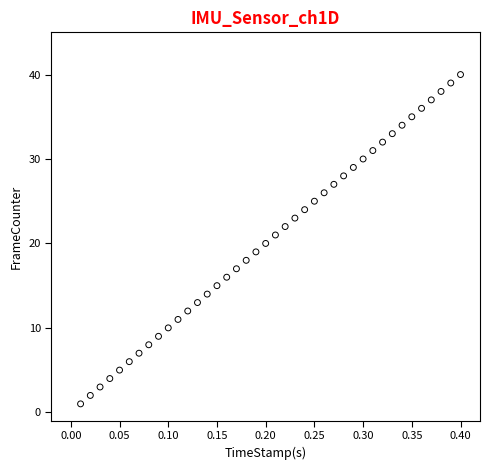

What is the range of Y values (max minus min)?

39